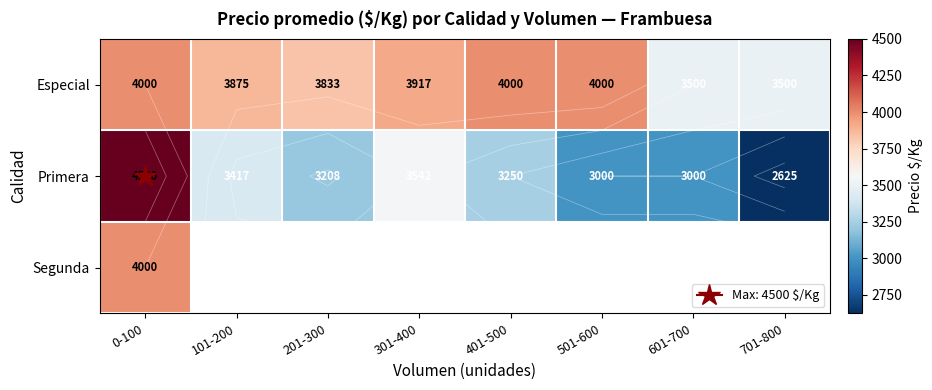

The Especial series shows 6692.9 at 201-300. True or false?

False